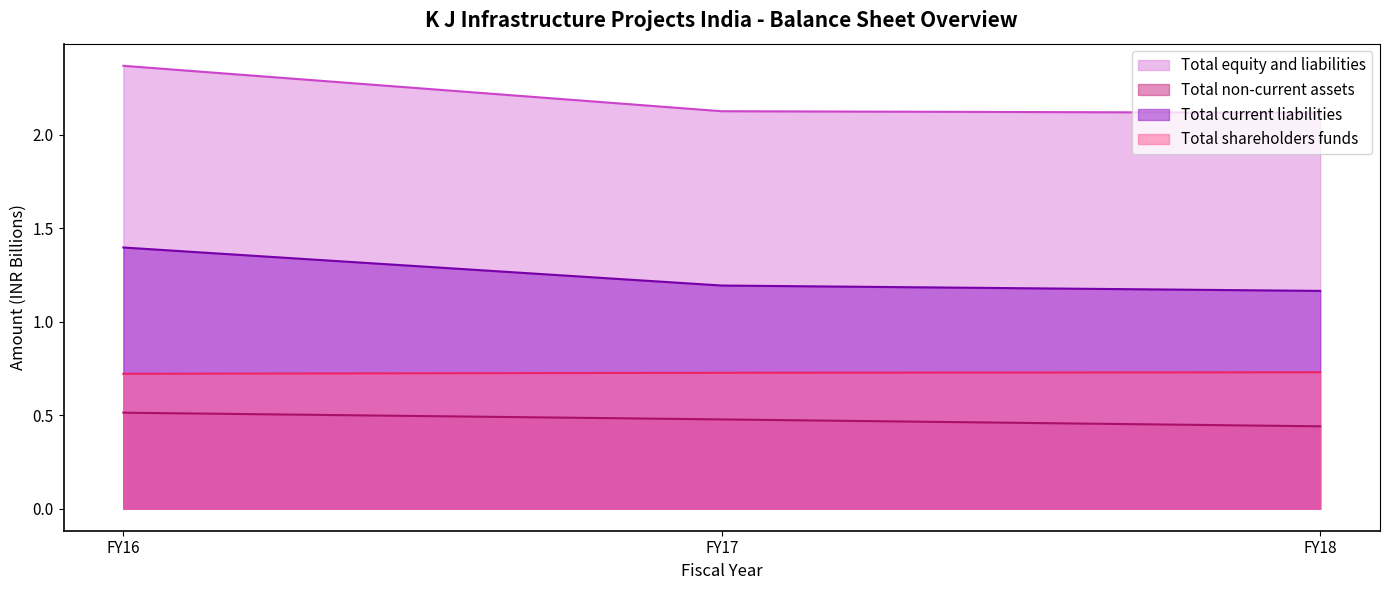

What is the spread (max minus min) of values at FY17?

1.6